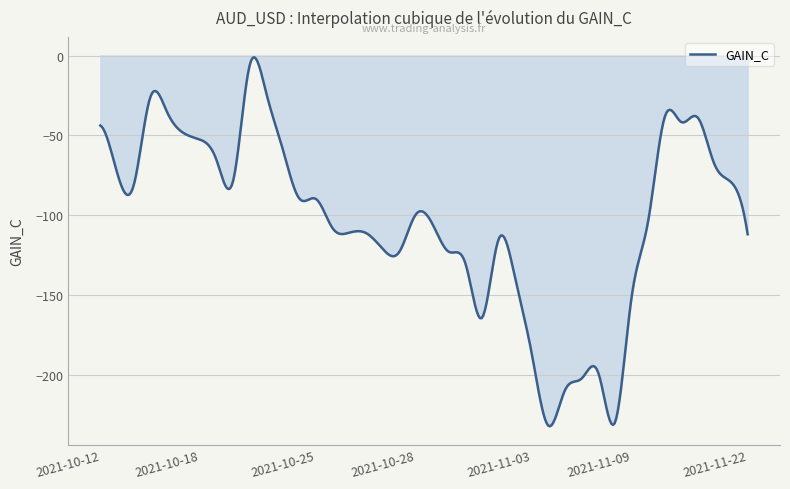

What is the average value?

-103.3